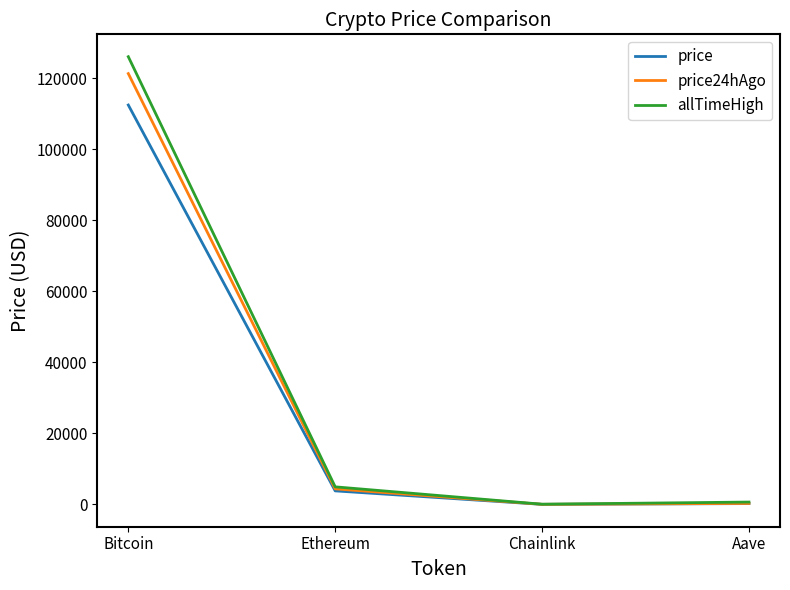

At which label is allTimeHigh closest to 63066?

Ethereum